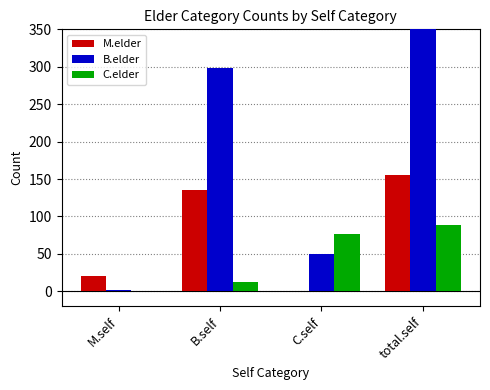

What is the highest value of the M.elder series?

156